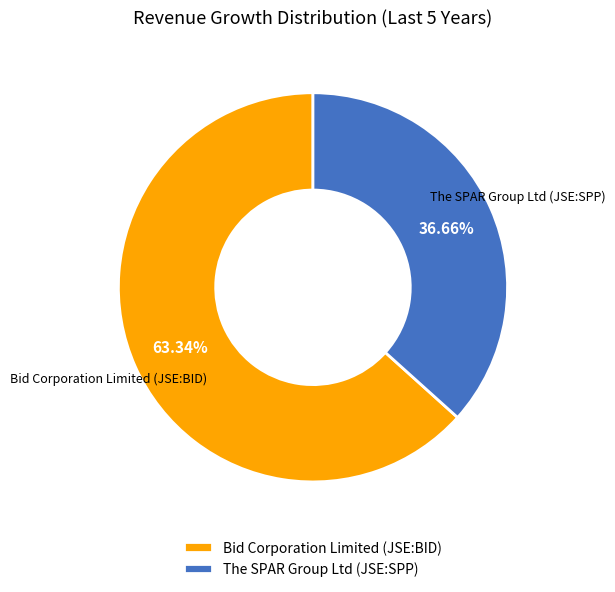

Which category has the smallest portion of the pie?

The SPAR Group Ltd (JSE:SPP)